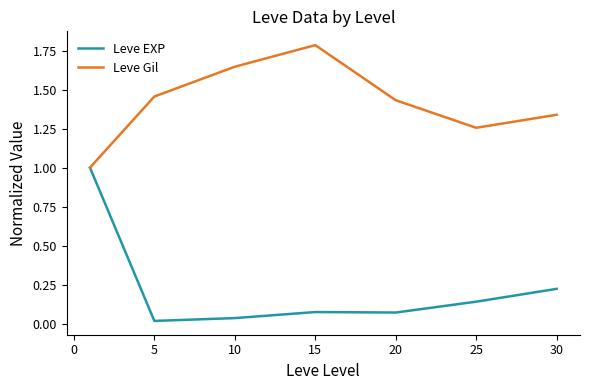

What is the lowest value of the Leve Gil series?

1.0